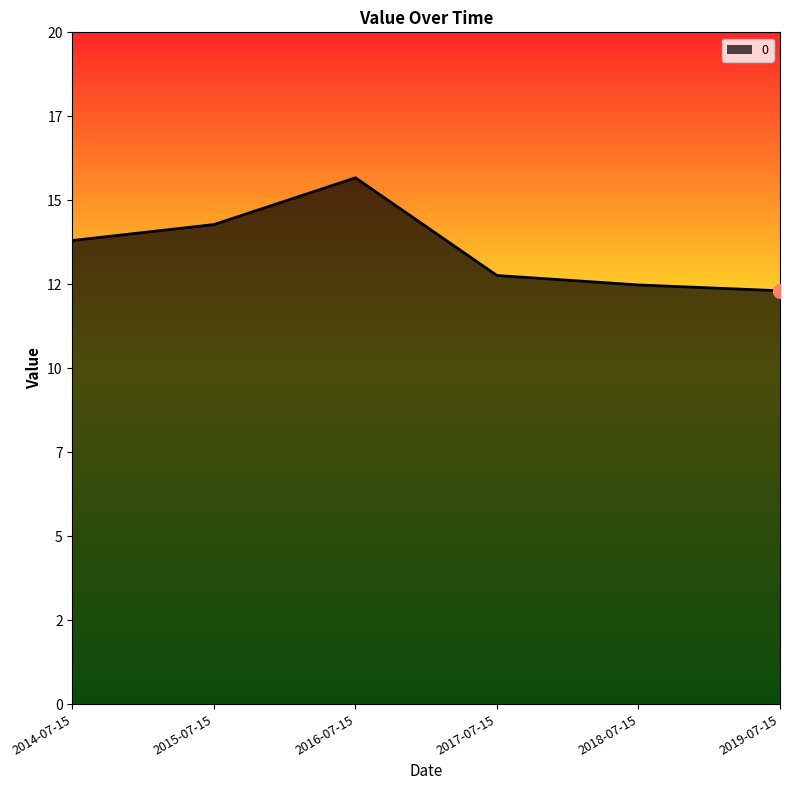

Which has a higher value, 2019-07-15 or 2017-07-15?

2017-07-15